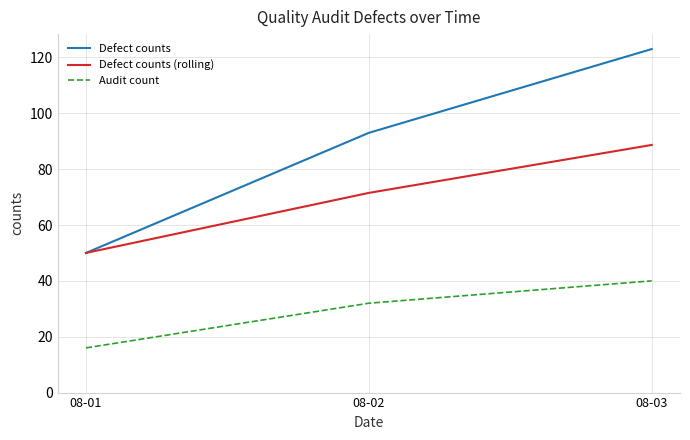

Does the chart display data point markers on the line(s)?

No